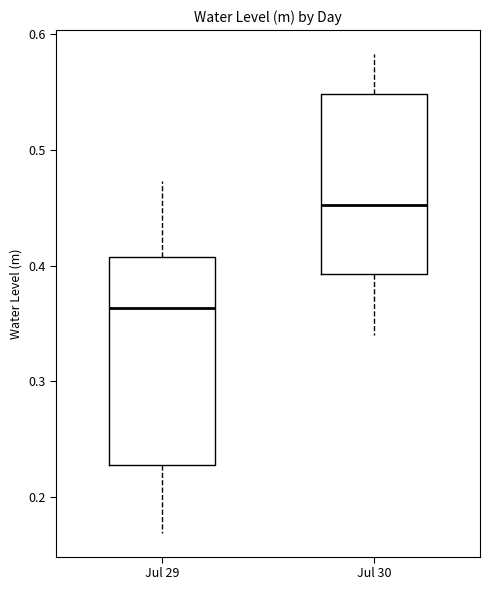

Reading left to right, transcribe this box plot: for each box, give where its median line is, the range the box spans, and where its two whiskers end, as read against the y-axis. The values are not printed on the chart, so give them approximately, as read against the axis.

Jul 29: median 0.36, box 0.23 to 0.41, whiskers 0.17 to 0.47
Jul 30: median 0.45, box 0.39 to 0.55, whiskers 0.34 to 0.58